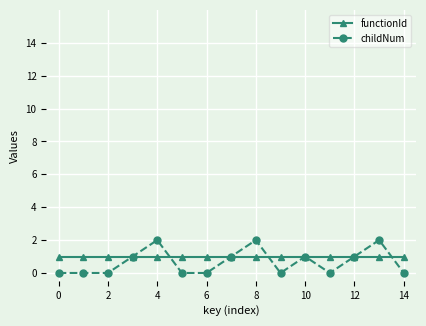

What is the lowest value of the functionId series?

1